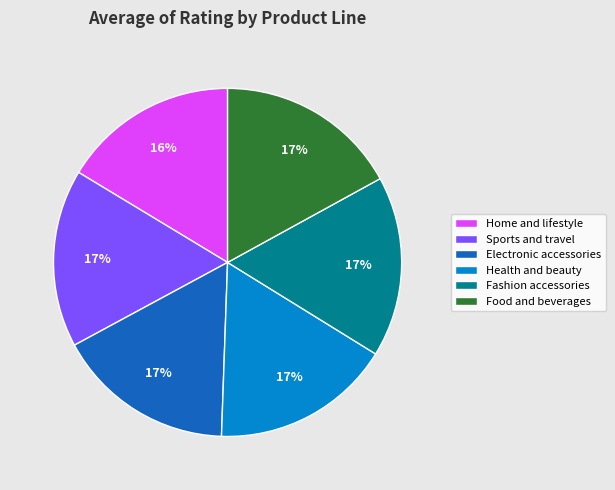

How many segments does this pie chart have?

6